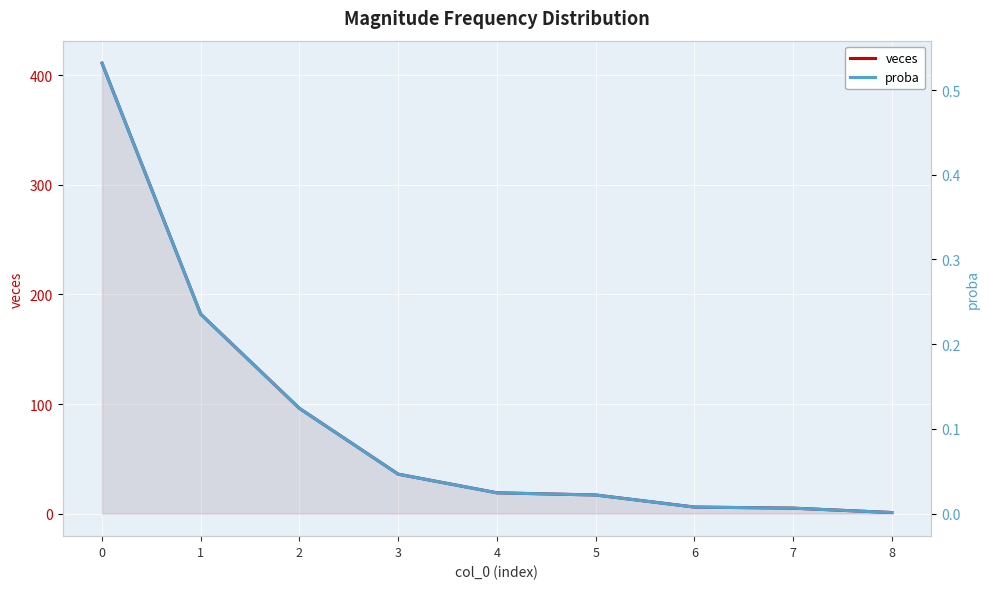

The proba series shows 0.0 at 5. True or false?

True